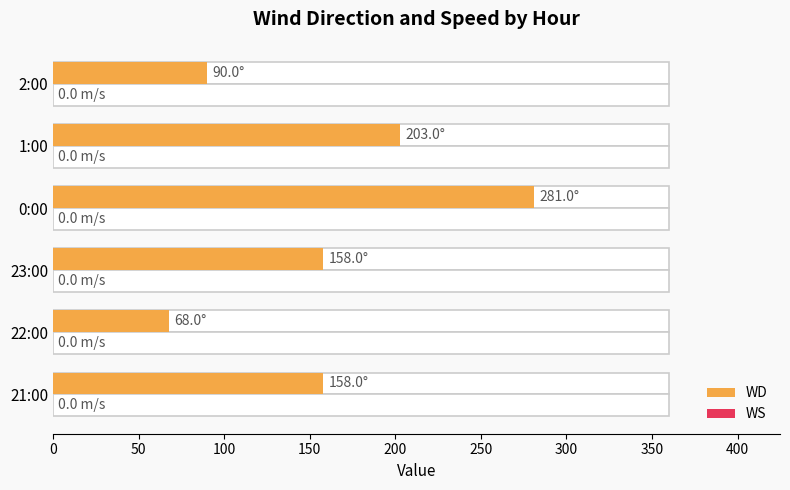

Which series has the largest total across all categories?

WD